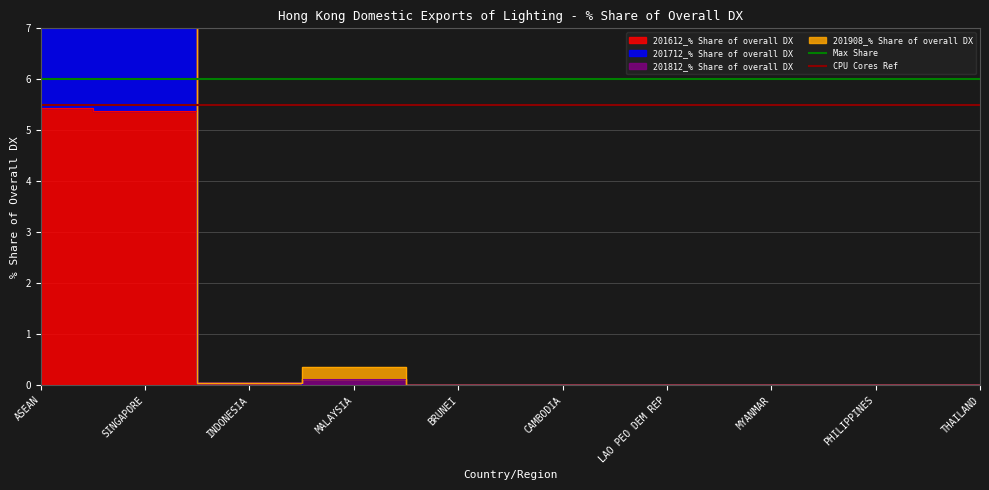

Read the CPU Cores Ref value at SINGAPORE.

5.5